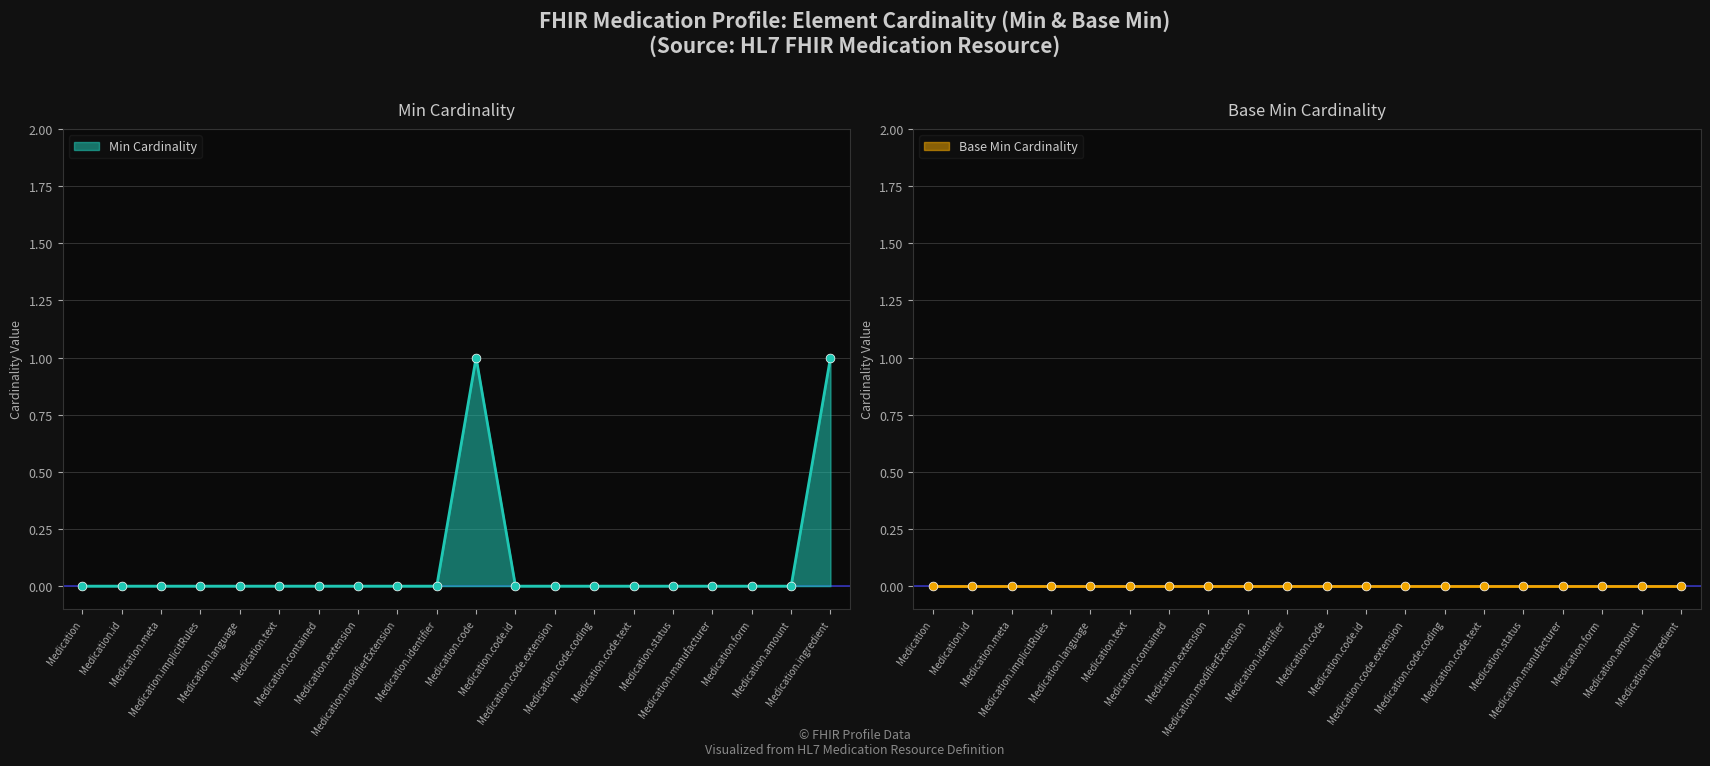

Which has a higher value, Medication.contained or Medication.code.extension?

Medication.contained